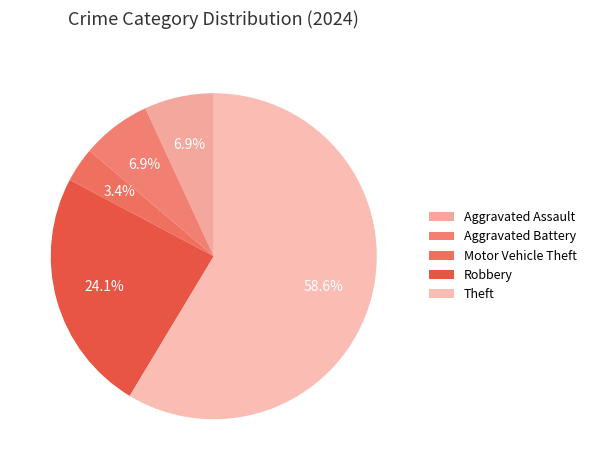

Count the number of slices in the pie.

5